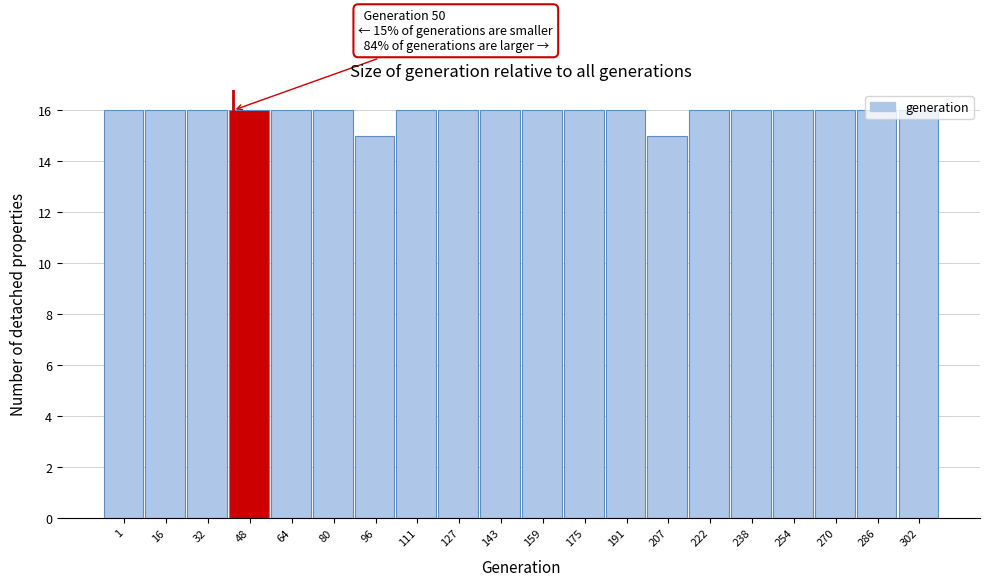

What is the minimum value shown in the chart?

15